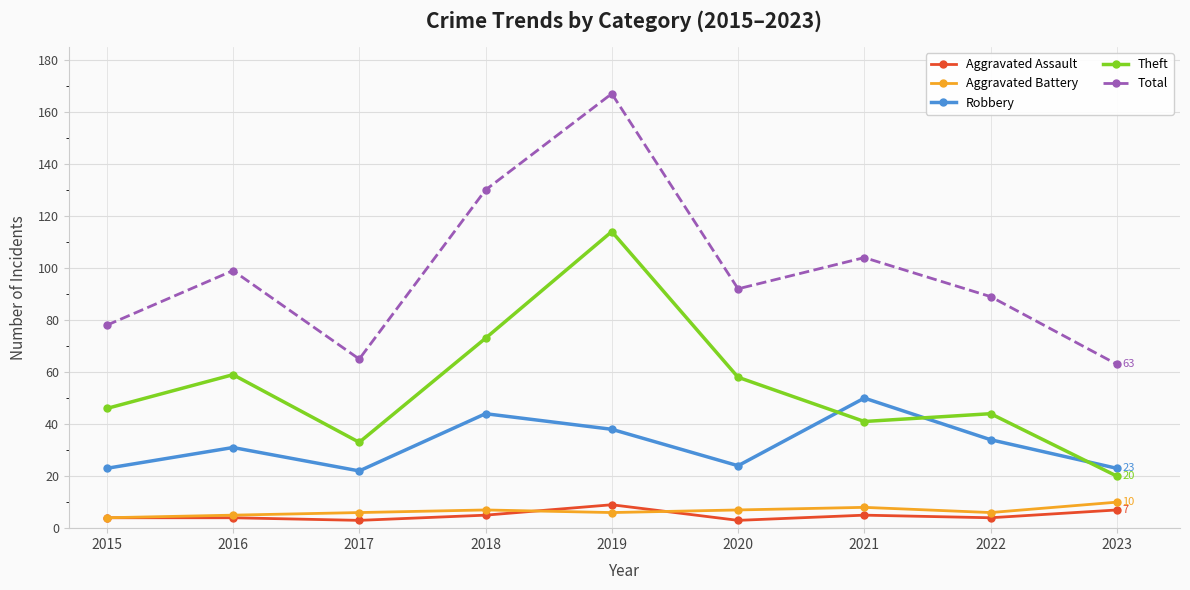

How many values in the Robbery series are below 31?

4